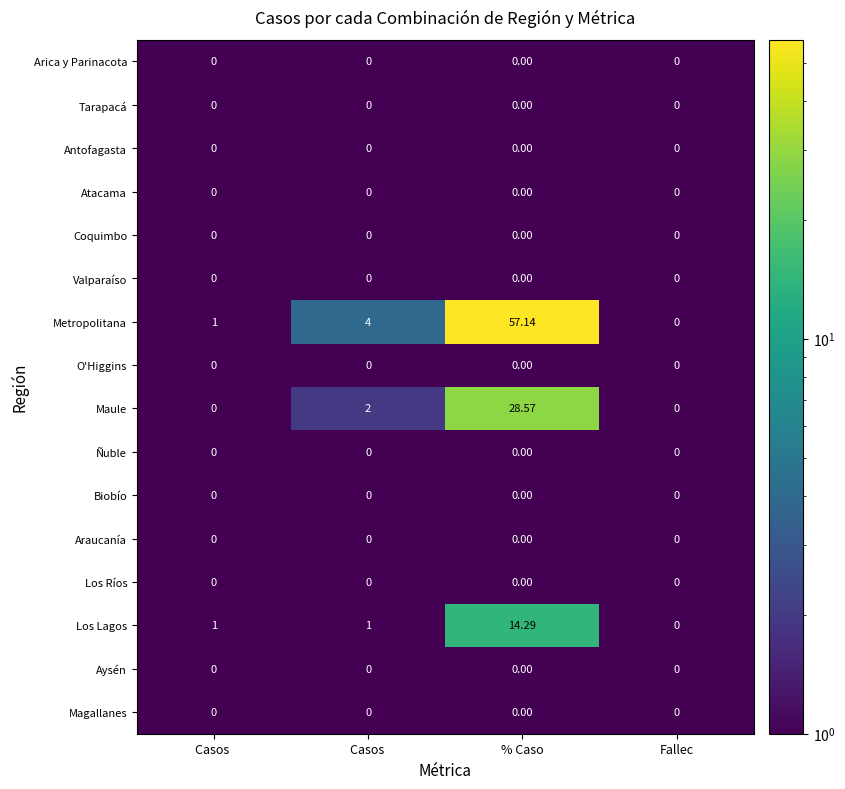

The Magallanes series shows 0.0 at 3. True or false?

True